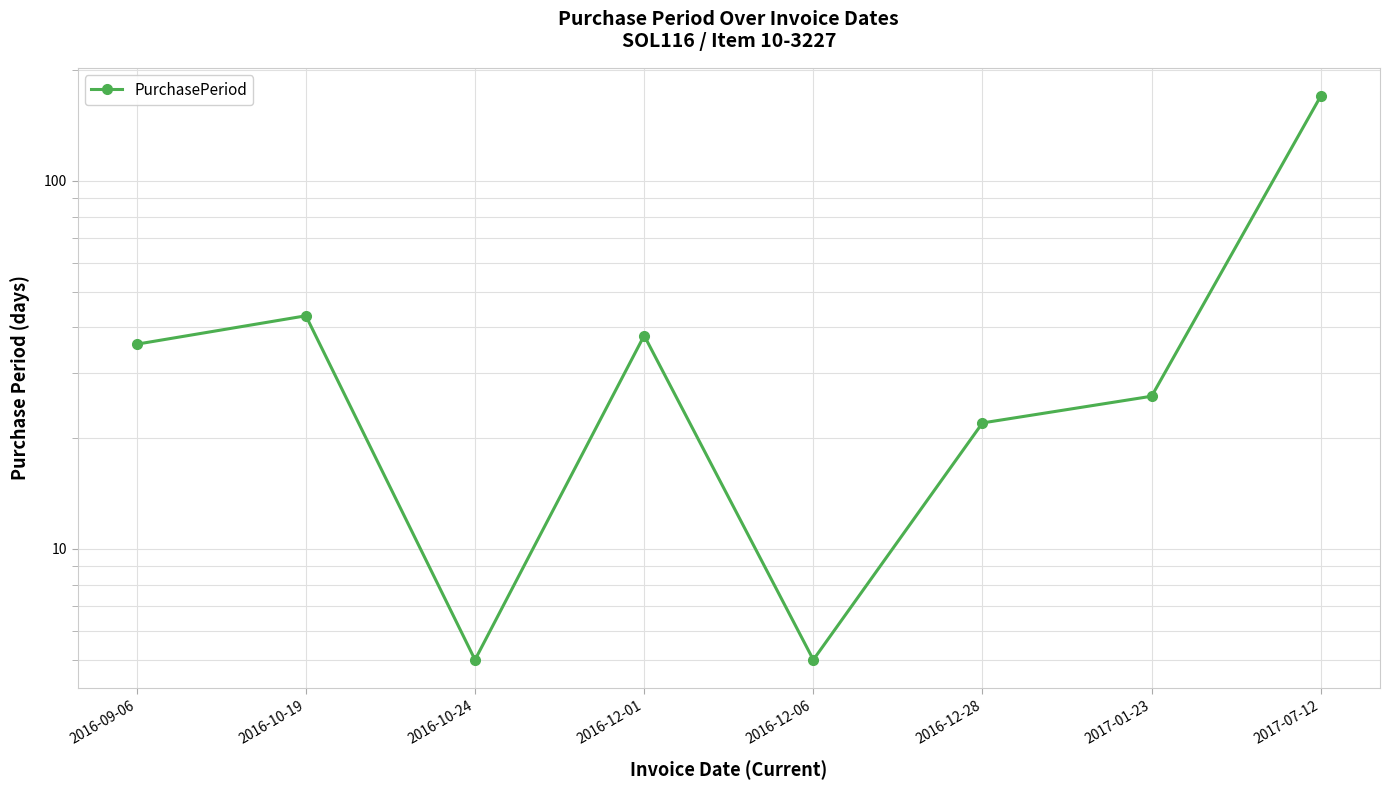

At which label does the data first exceed 36?

2016-10-19